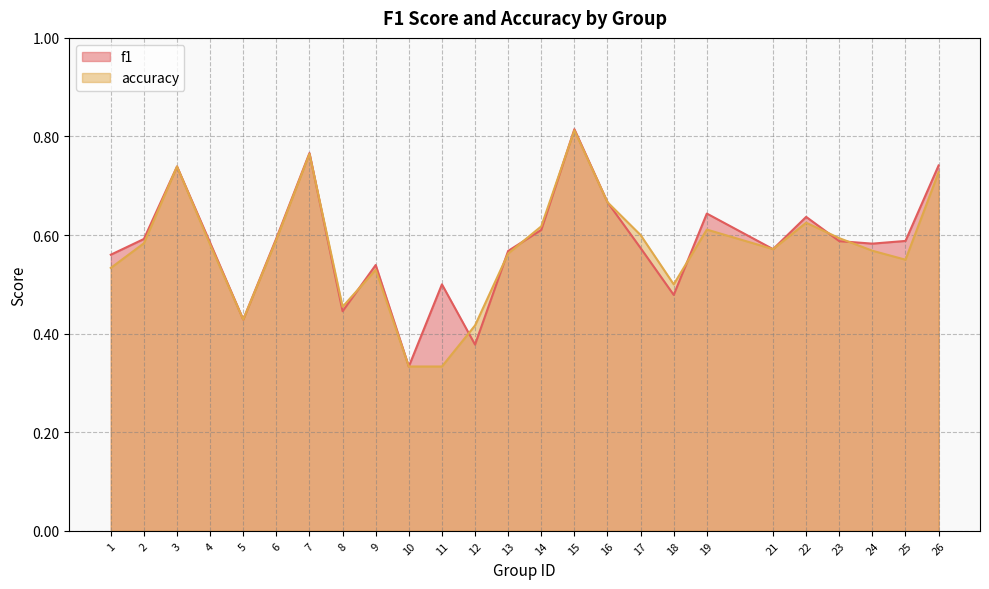

How many times do accuracy and f1 cross each other?

9